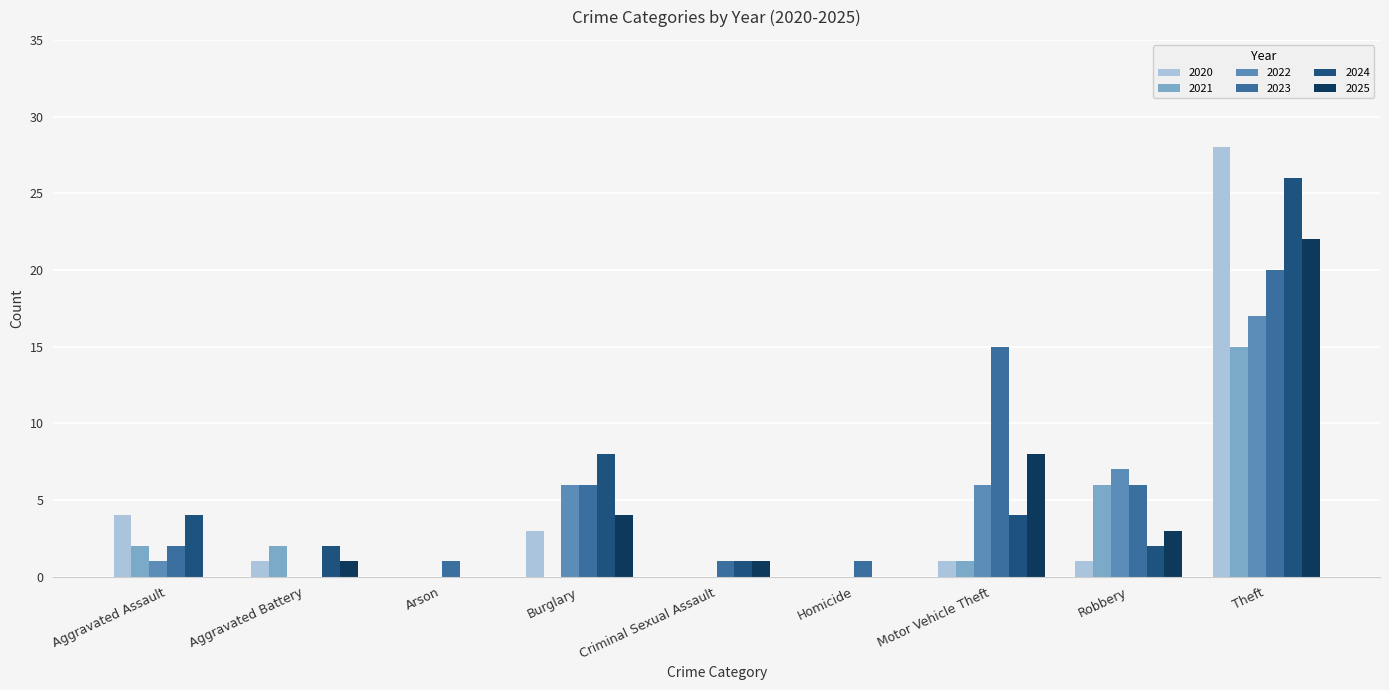

Reading right to left, what are all the values shown in this chart?

2020: 28	1	1	0	0	3	0	1	4
2021: 15	6	1	0	0	0	0	2	2
2022: 17	7	6	0	0	6	0	0	1
2023: 20	6	15	1	1	6	1	0	2
2024: 26	2	4	0	1	8	0	2	4
2025: 22	3	8	0	1	4	0	1	0